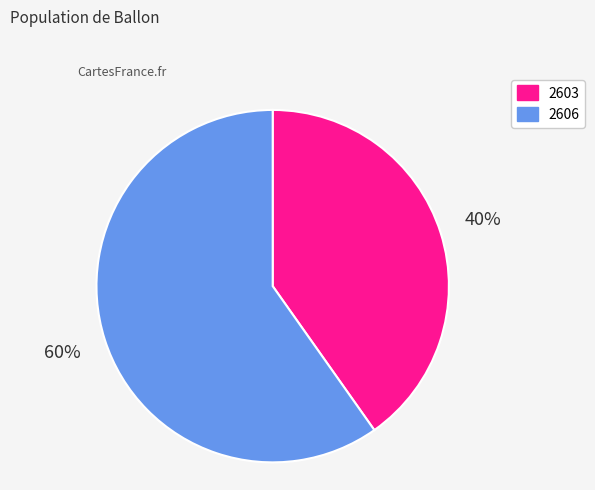

To the nearest percent, what portion does 2606 represent?

60%